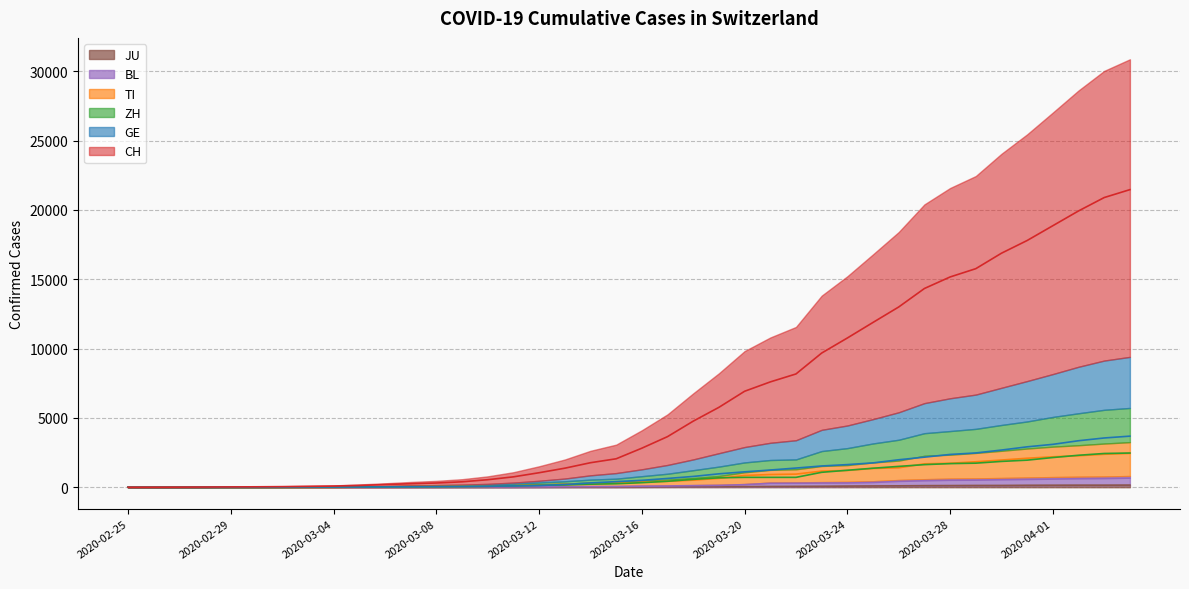

Rank the series by their maximum value, from lowest to highest.

JU, BL, TI, ZH, GE, CH